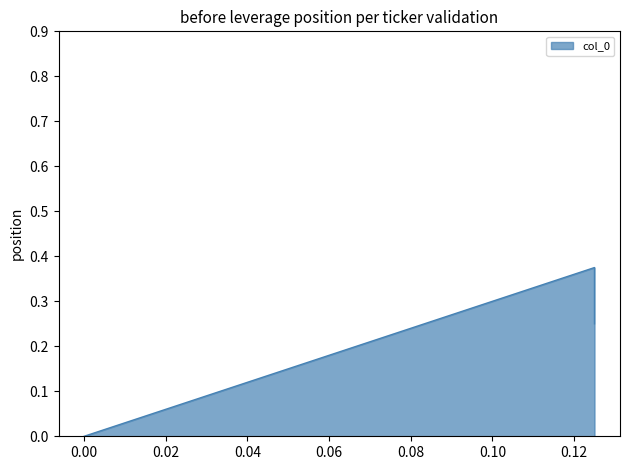

What is the maximum value shown in the chart?

0.4